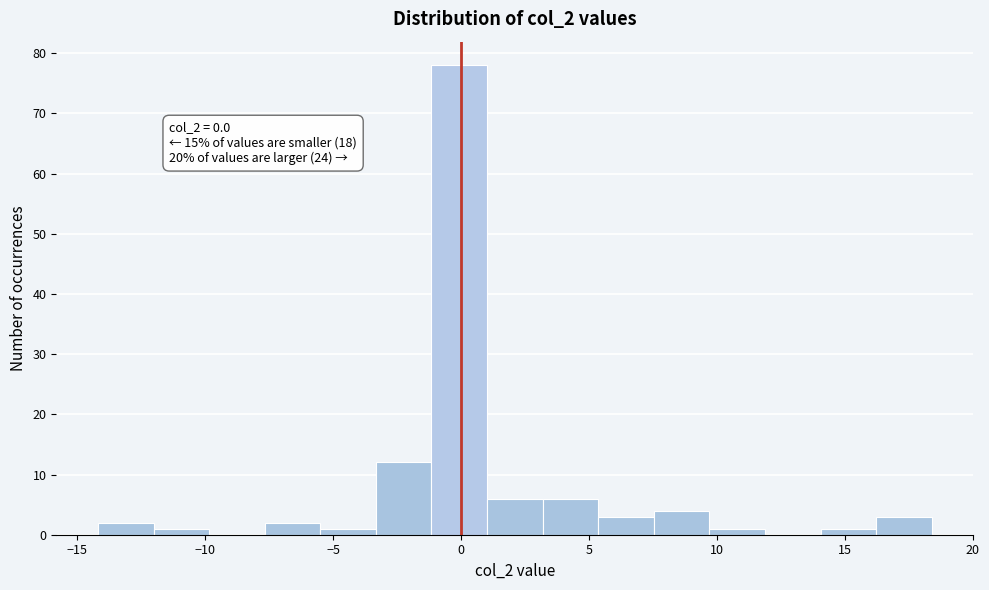

Over which range of the x-axis is the bar tallest?

-1.0 to 1.0